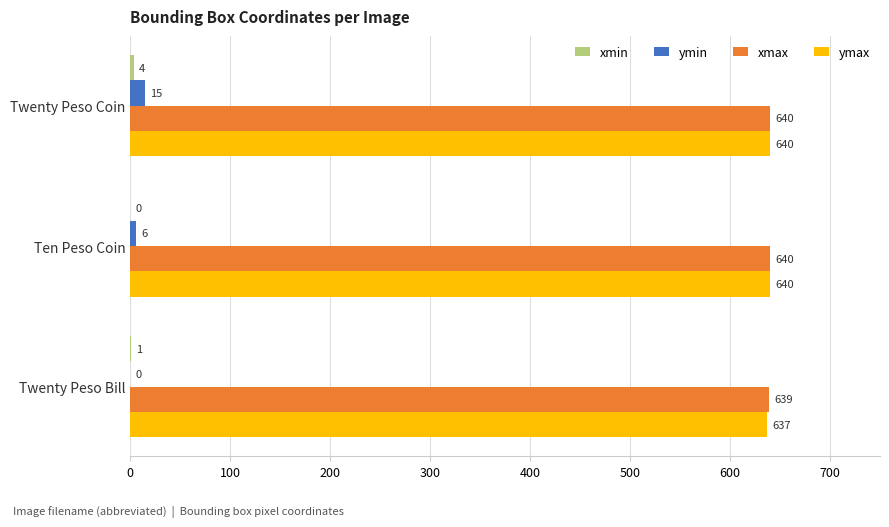

What is the total value across all series at Twenty Peso Coin?

1299